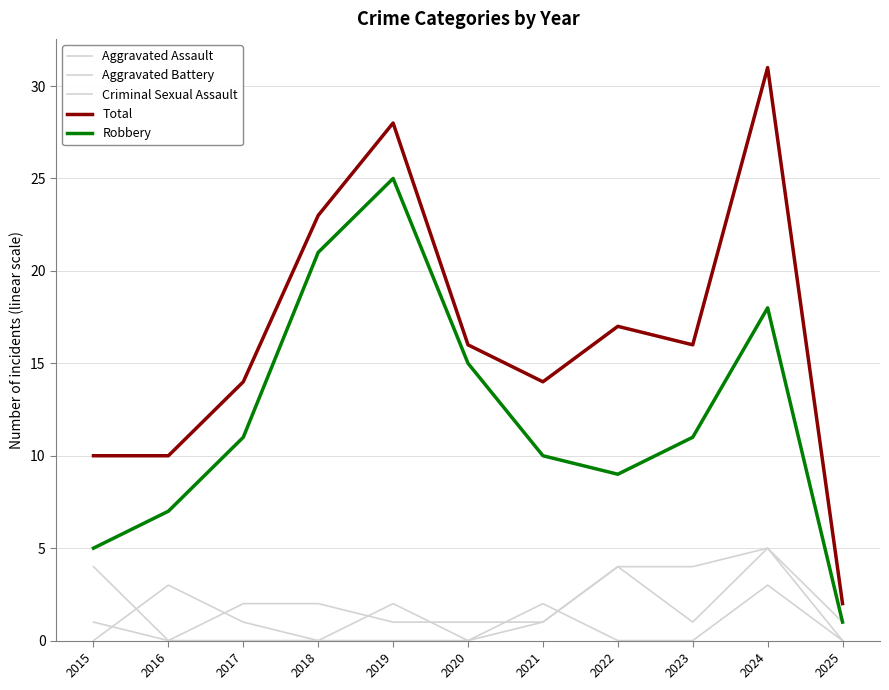

The Aggravated Assault series shows 0 at 2015. True or false?

True